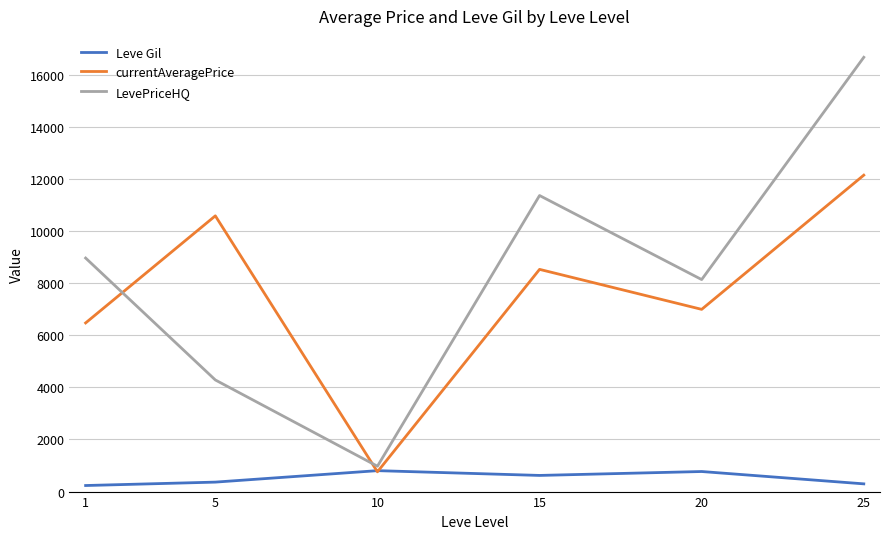

What is the minimum value for Leve Gil?

232.5